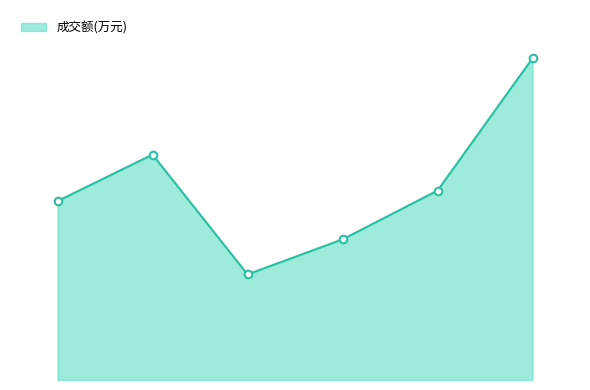

Does the chart have visible grid lines?

No